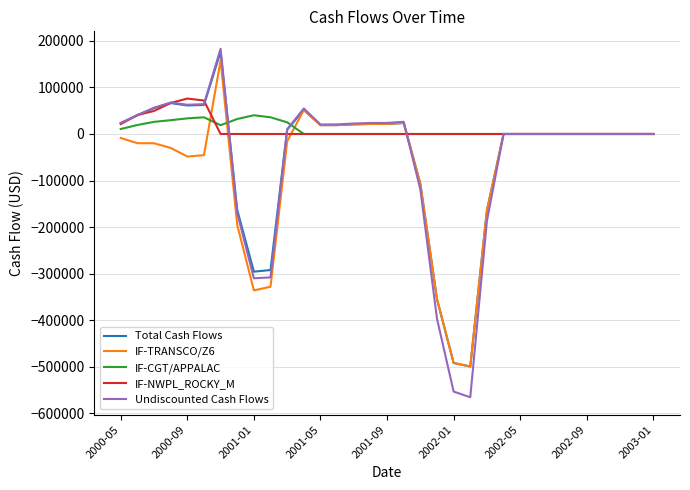

What is the smallest value displayed?

-565944.2